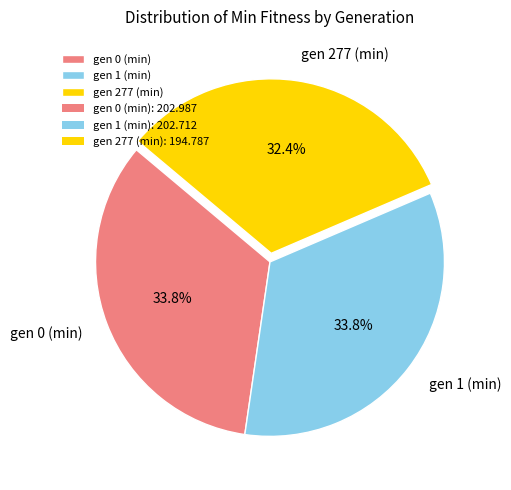

What percentage do gen 1 (min) and gen 277 (min) together represent?

66.2%